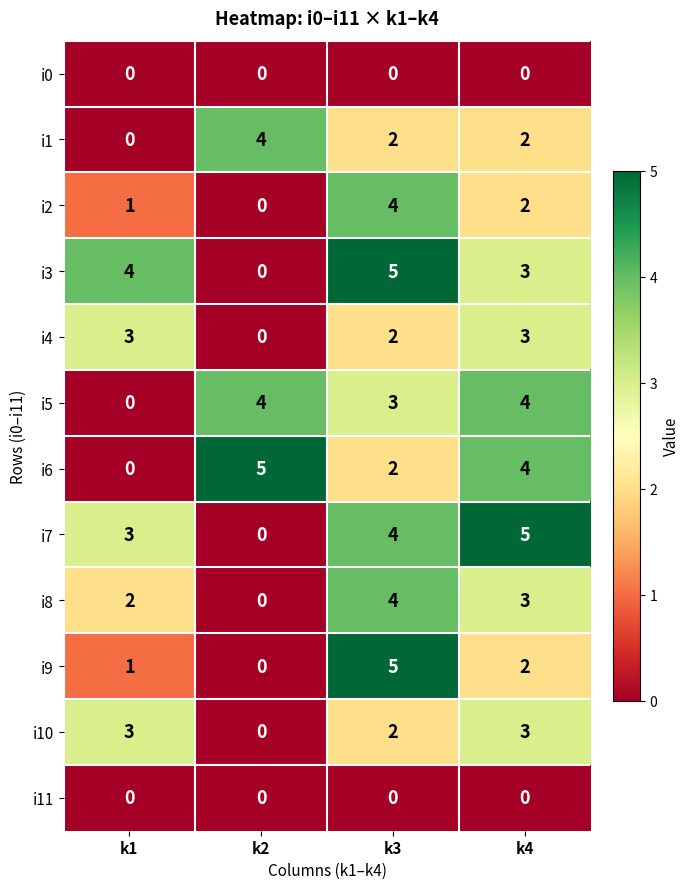

What is the difference between the highest and lowest values at k3?

5